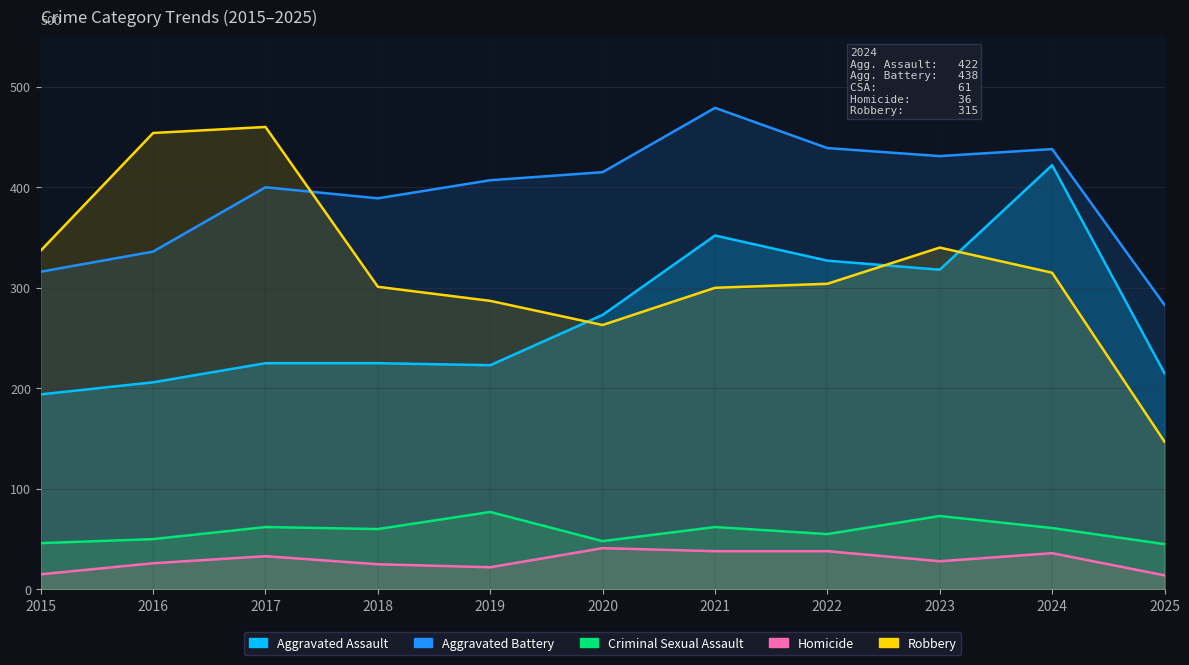

What is the spread (max minus min) of values at 2018?

364